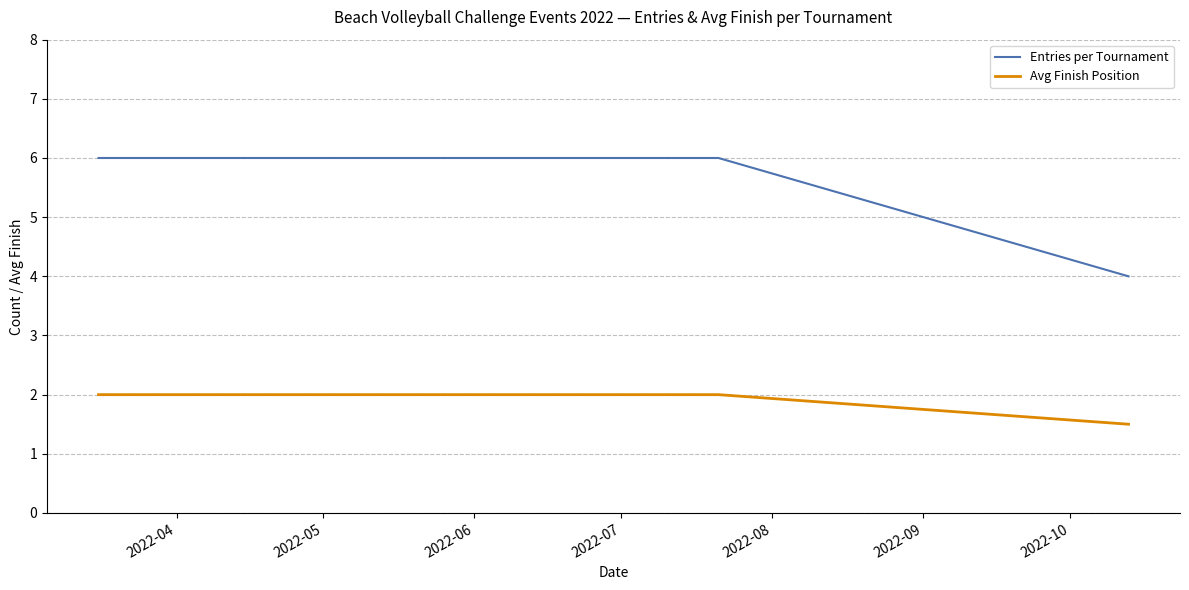

What is the highest value of the Entries per Tournament series?

6.0